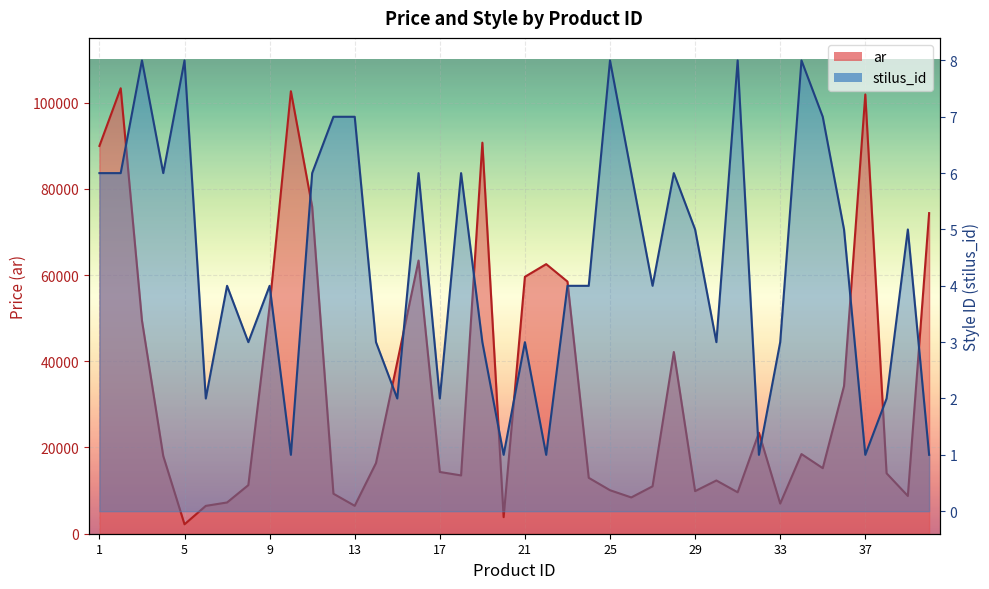

Reading right to left, what are all the values shown in this chart?

ar: 40=74363	39=8759	38=14018	37=101883	36=34263	35=15204	34=18475	33=6991	32=23426	31=9612	30=12350	29=9880	28=42141	27=10995	26=8415	25=10089	24=12968	23=58481	22=62529	21=59592	20=3843	19=90698	18=13523	17=14323	16=63357	15=39802	14=16387	13=6474	12=9278	11=75867	10=102627	9=52819	8=11271	7=7247	6=6459	5=2187	4=18038	3=49433	2=103321	1=89940
stilus_id: 40=12000	39=60000	38=24000	37=12000	36=60000	35=84000	34=96000	33=36000	32=12000	31=96000	30=36000	29=60000	28=72000	27=48000	26=72000	25=96000	24=48000	23=48000	22=12000	21=36000	20=12000	19=36000	18=72000	17=24000	16=72000	15=24000	14=36000	13=84000	12=84000	11=72000	10=12000	9=48000	8=36000	7=48000	6=24000	5=96000	4=72000	3=96000	2=72000	1=72000